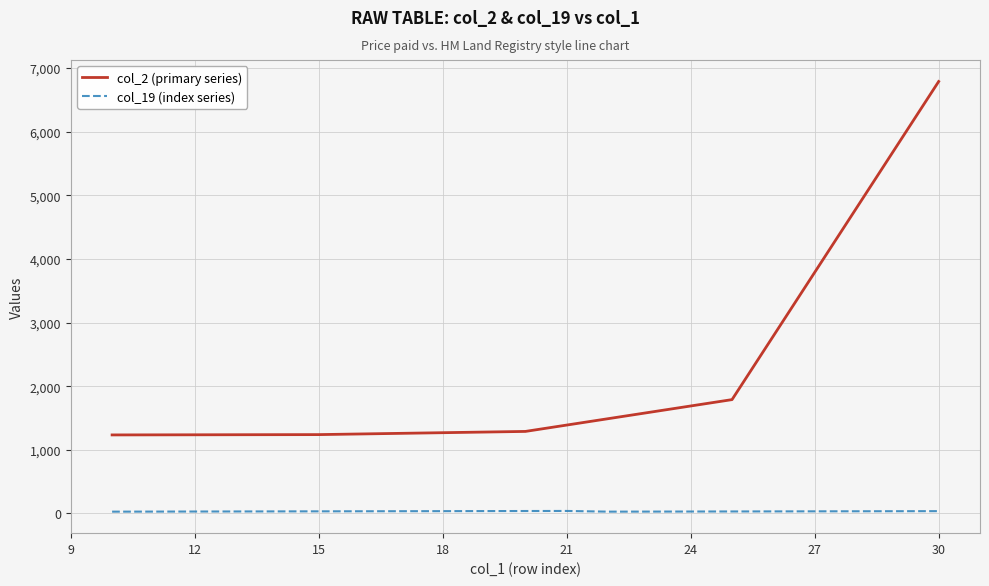

True or false: col_19 (index series) and col_2 (primary series) cross at least once.

False